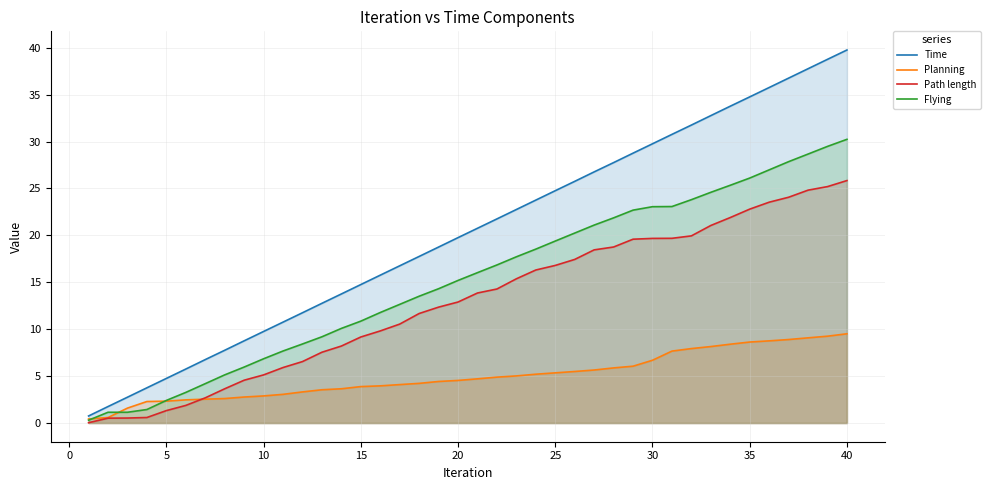

True or false: Planning has more than 2 interior local peaks.

False